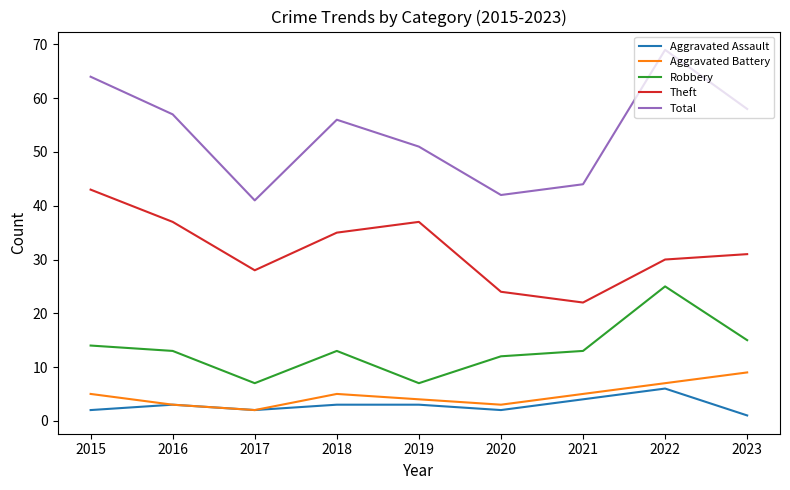

What is the smallest value displayed?

1